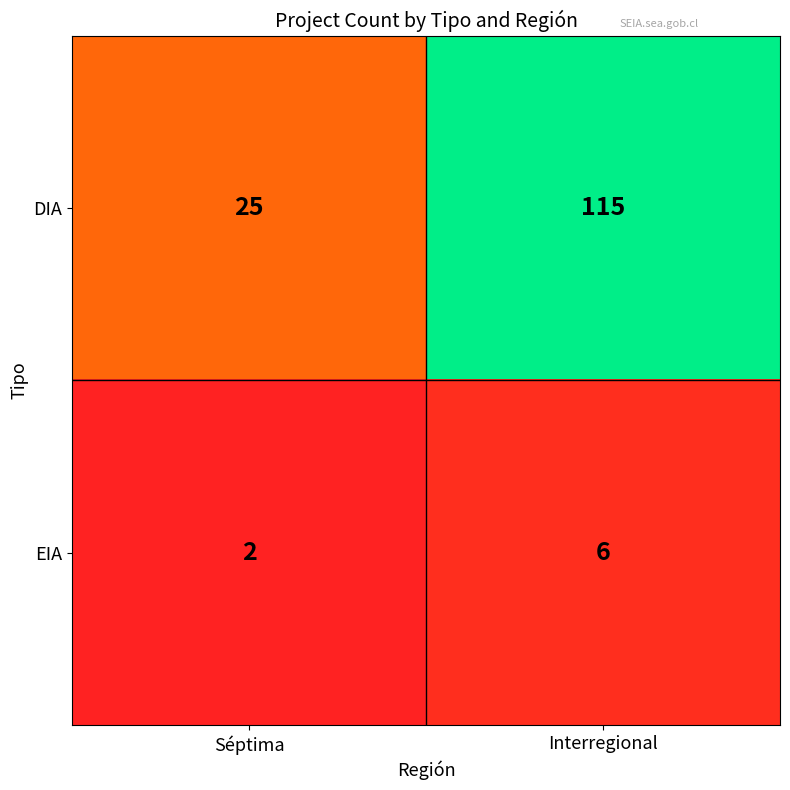

Where is DIA nearest to the value 70?

Séptima